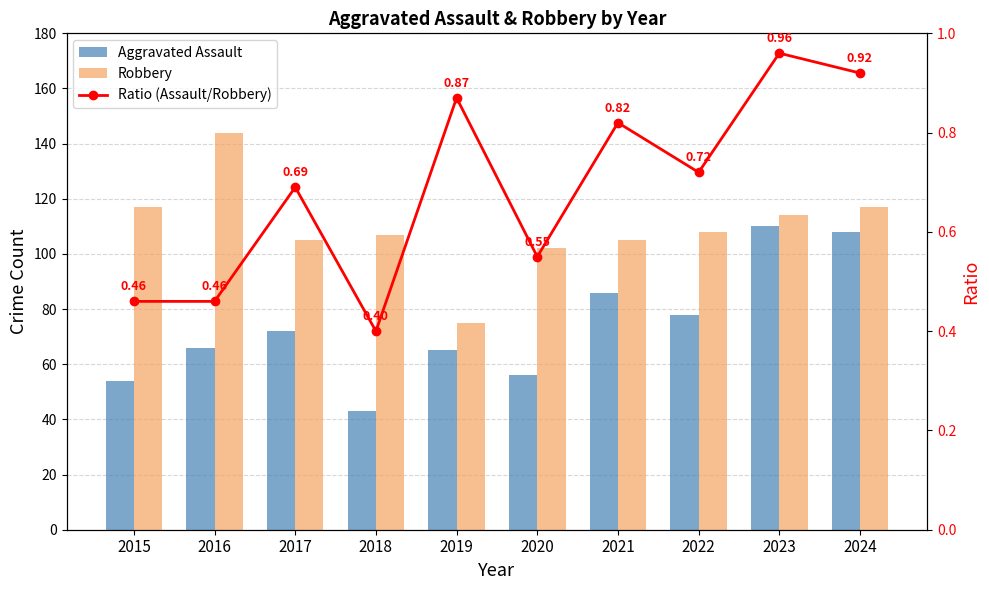

Count the number of categories in the chart.

10